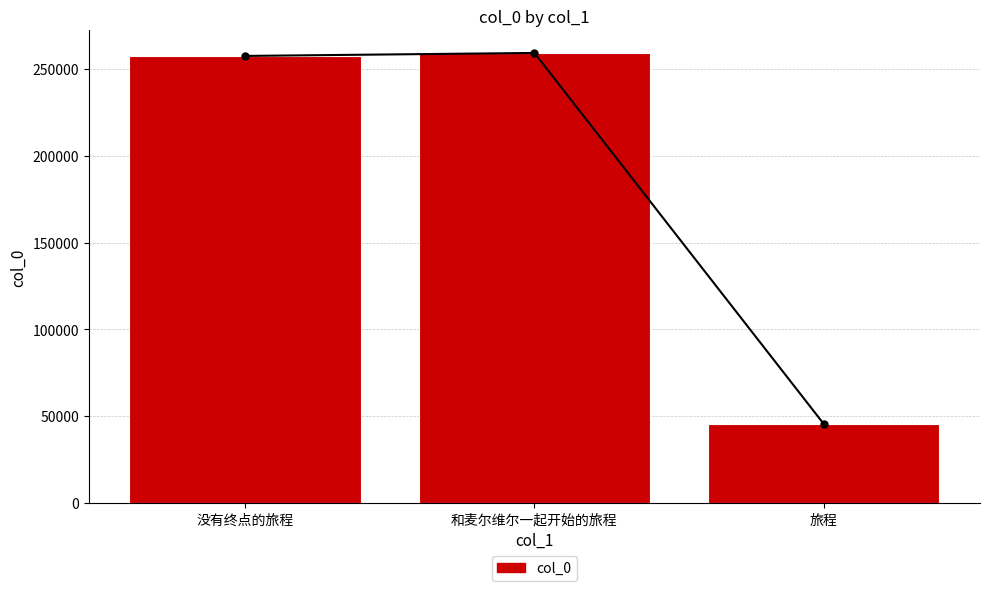

True or false: the data shows 45494 at 旅程.

True